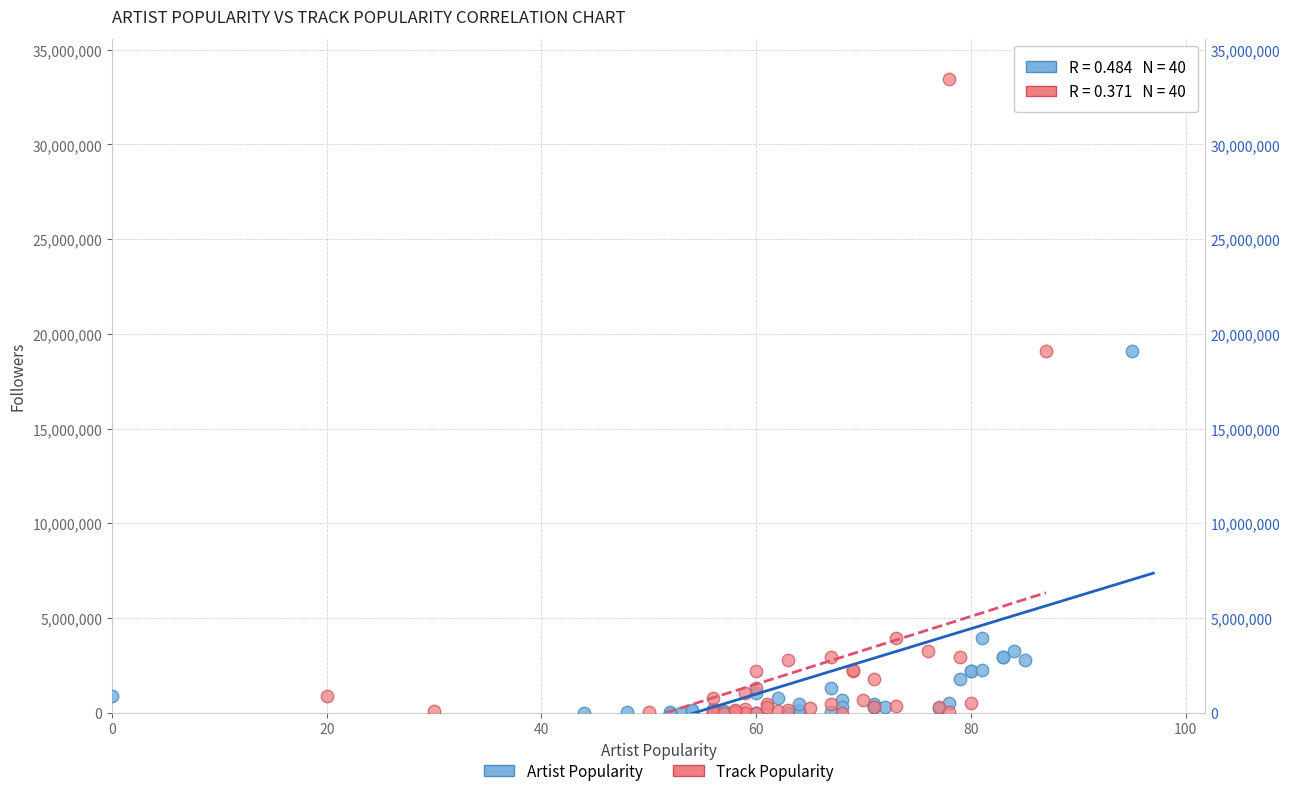

What are all the series names shown in the legend?

Artist Popularity, Track Popularity